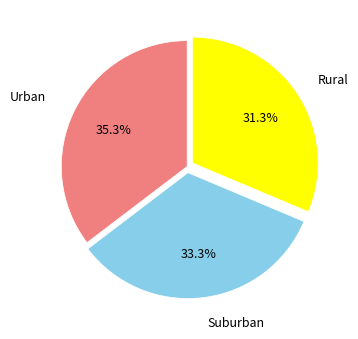

Is there a majority slice in this chart?

No